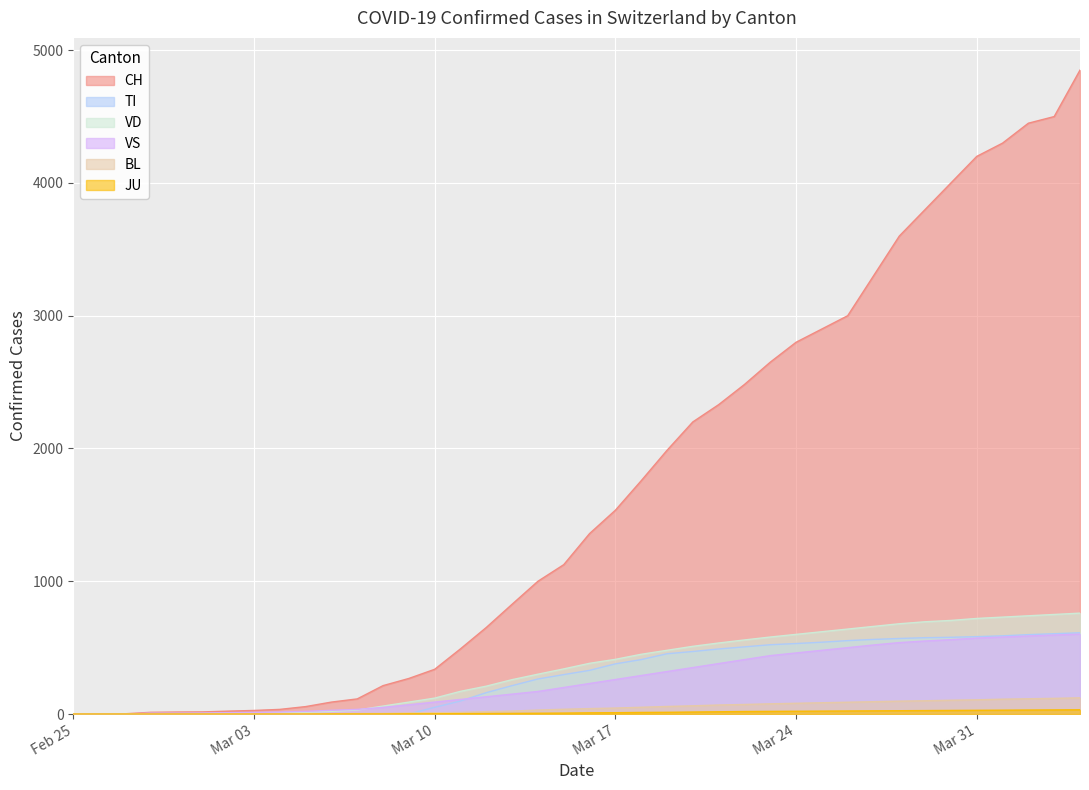

Which series has the largest total across all categories?

CH